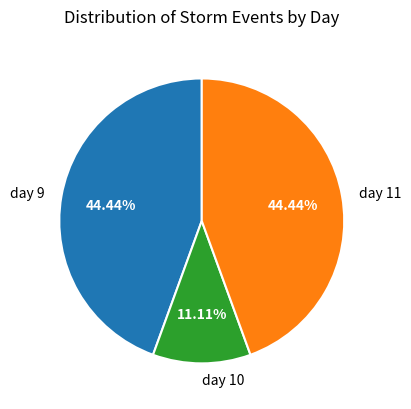

What is the ratio of the value at day 11 to the value at day 9?

1.0